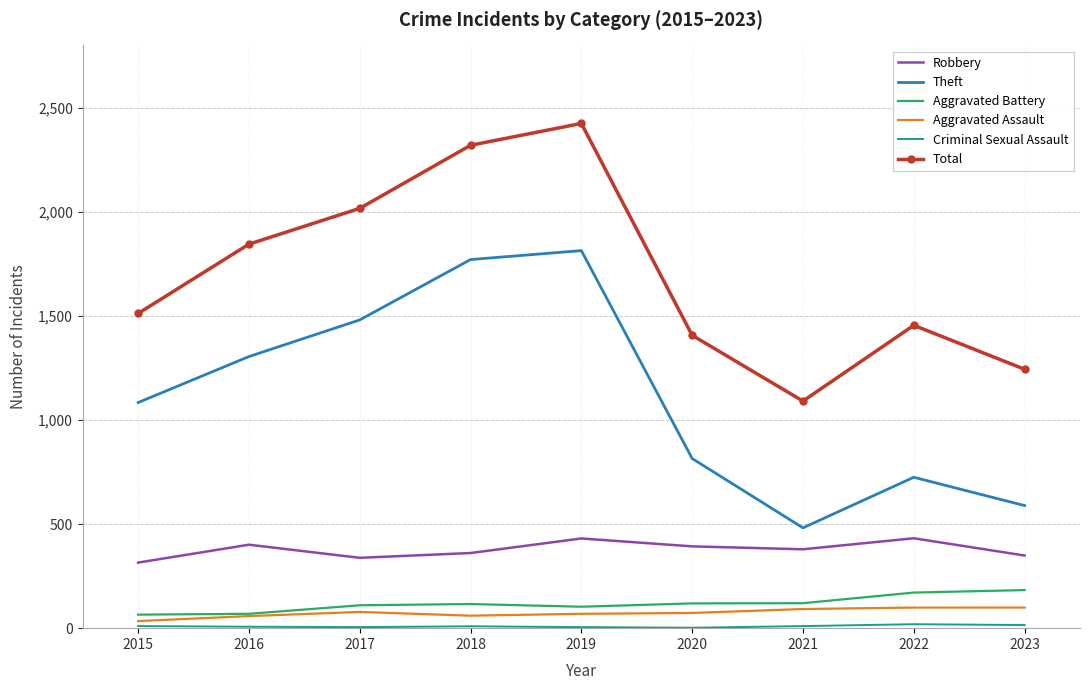

What is the difference between the highest and lowest values at 2021?

1081